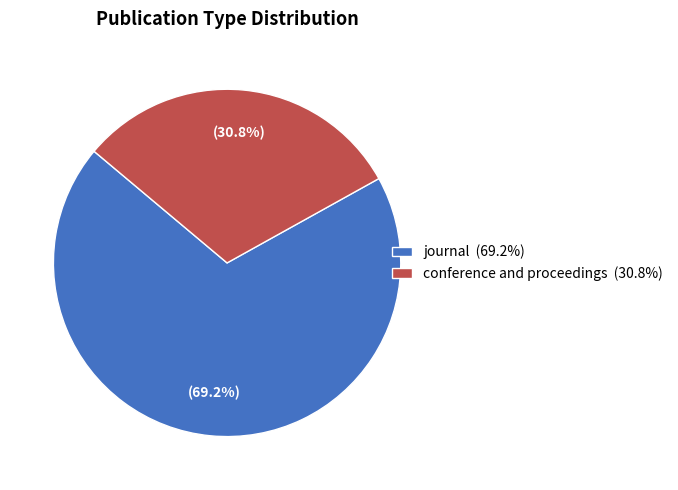

Which slice is the smallest?

conference and proceedings